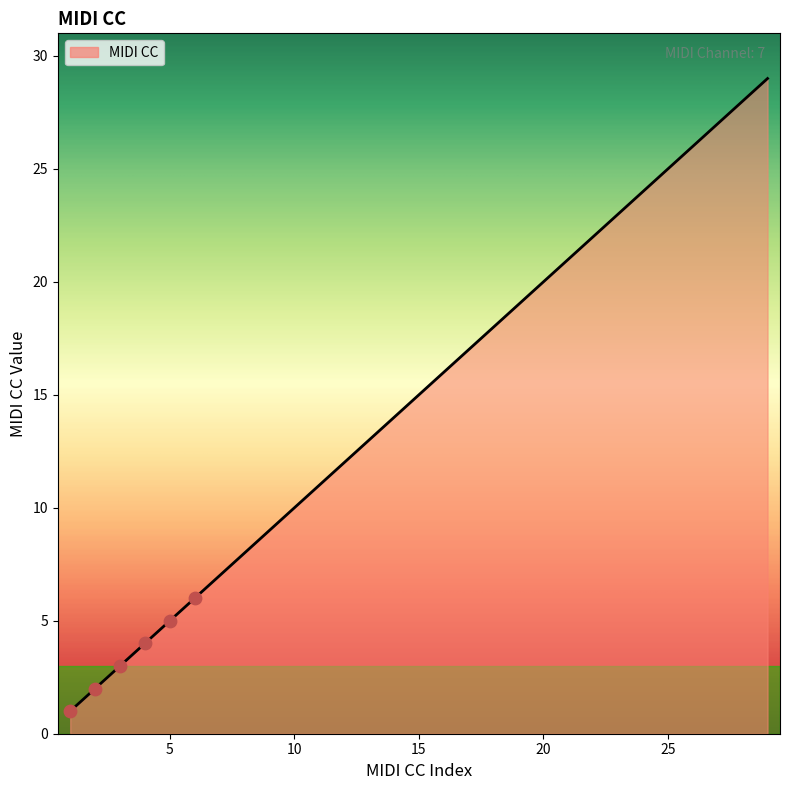

What is the maximum value shown in the chart?

29